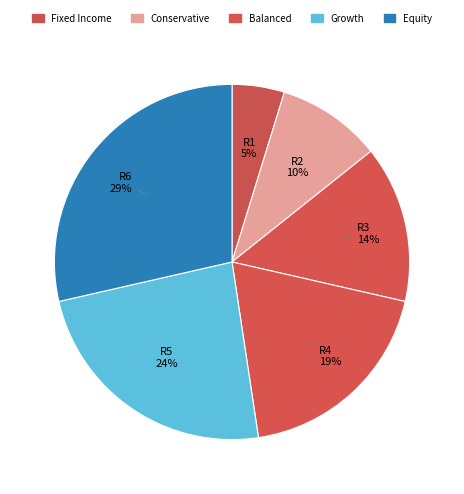

Which slice is the smallest?

R1